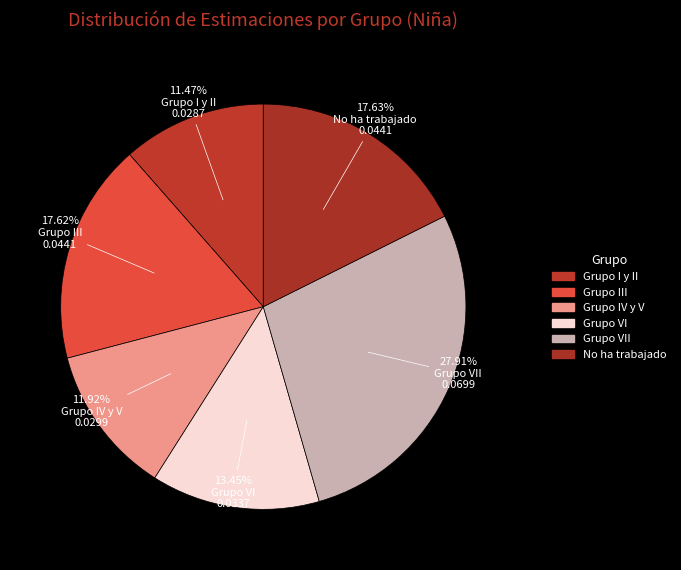

To the nearest percent, what portion does No ha trabajado represent?

18%